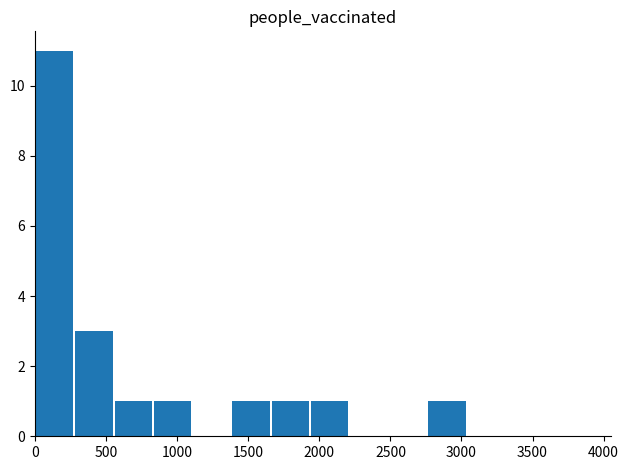

Reading right to left, list all the values displayed in this chart.

0	0	0	1	0	0	1	1	1	0	1	1	3	11